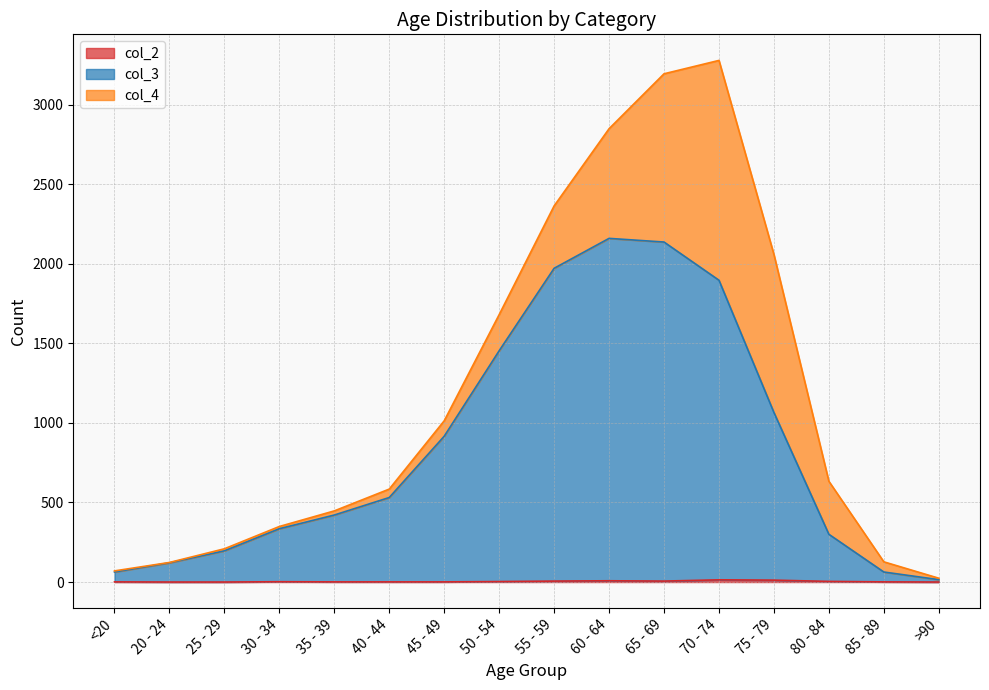

The col_3 series shows 300 at 80 - 84. True or false?

True